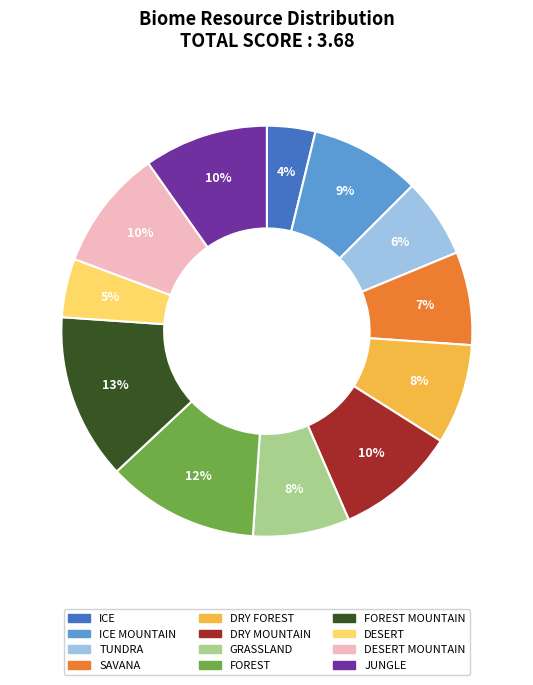

To the nearest percent, what is the average slice percentage?

8%